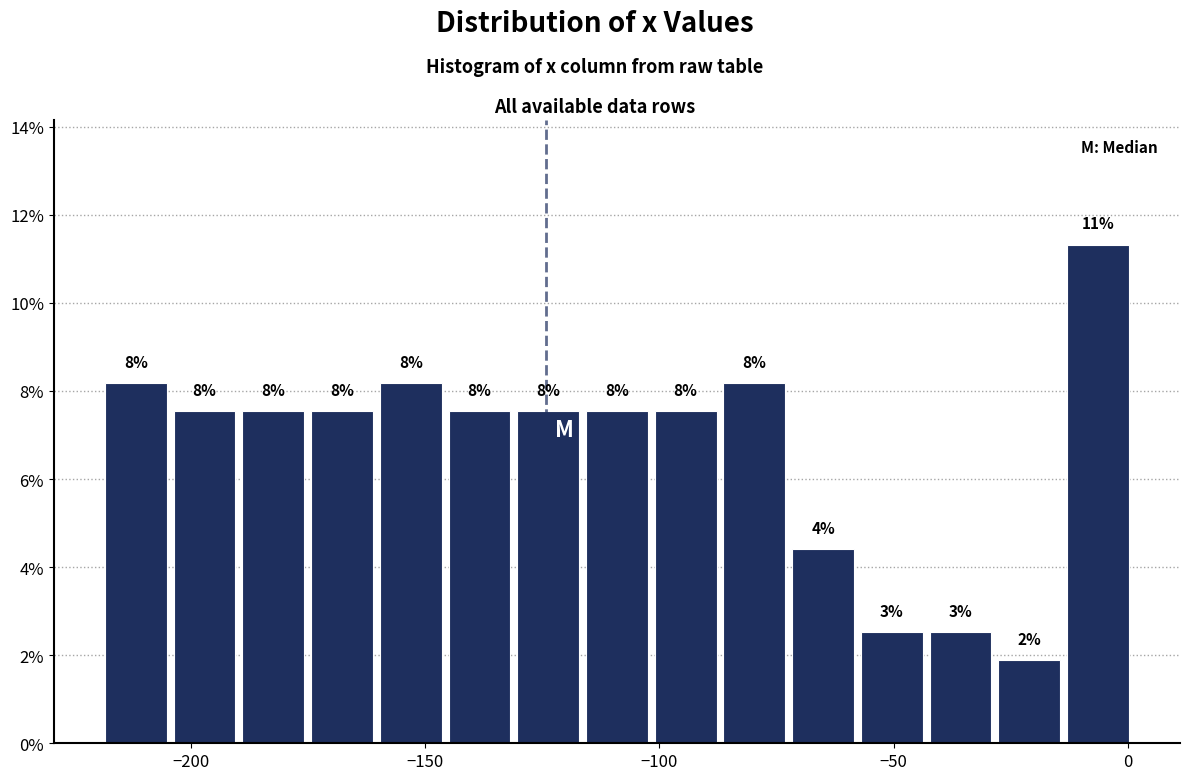

Around what value on the x-axis is the tallest bar? Give the approximate position of its centre, as read against the axis.

-5